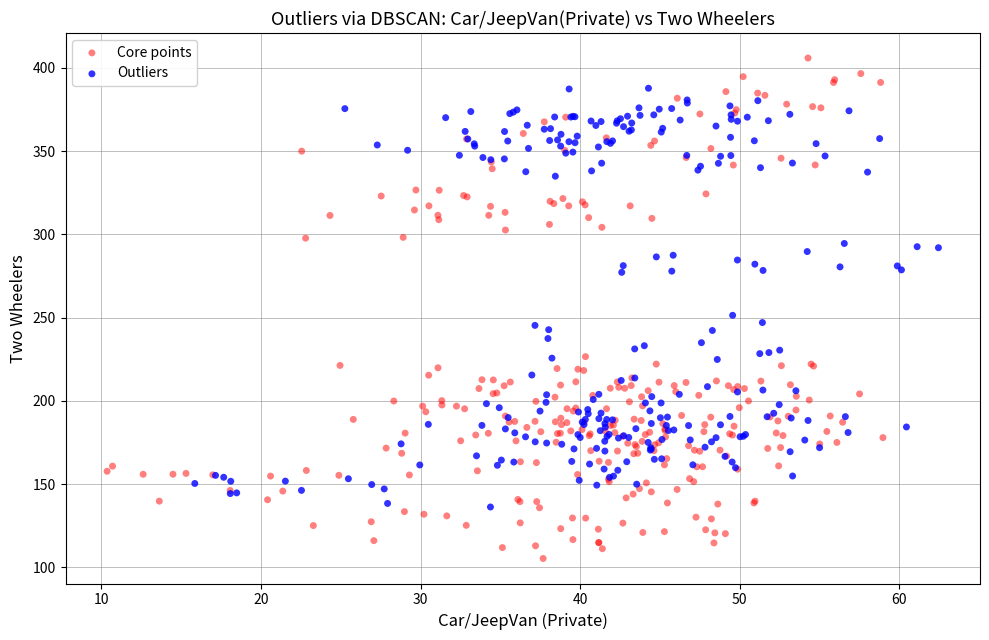

Which series reaches the maximum Y coordinate?

Core points